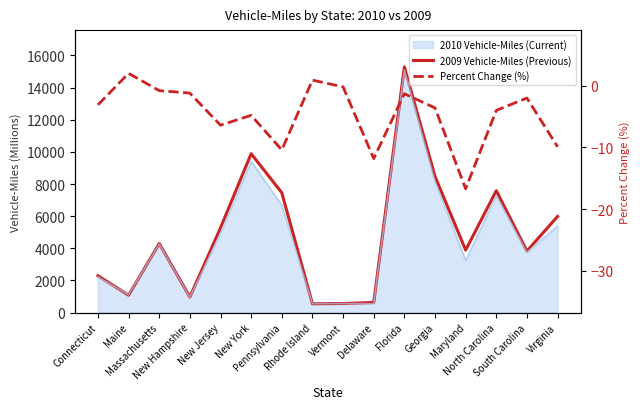

How many values in the 2009 Vehicle-Miles (Previous) series exceed 4293?

7